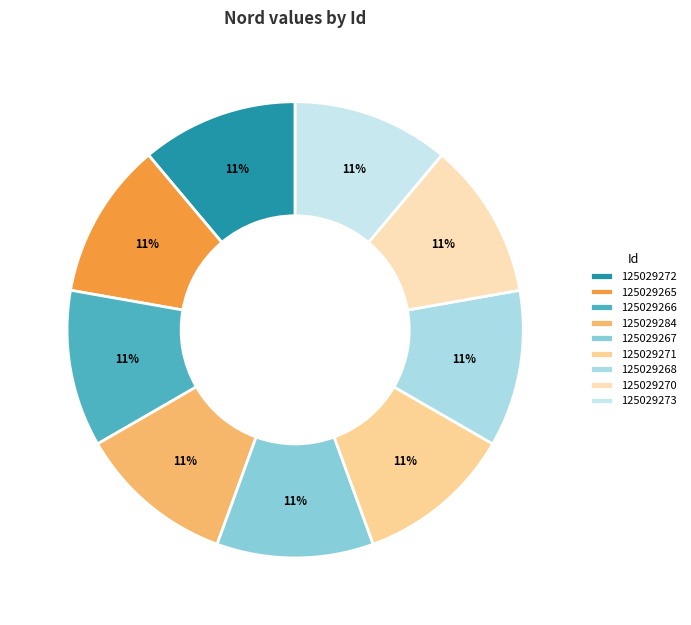

The 125029271 slice represents 18% of the pie. True or false?

False